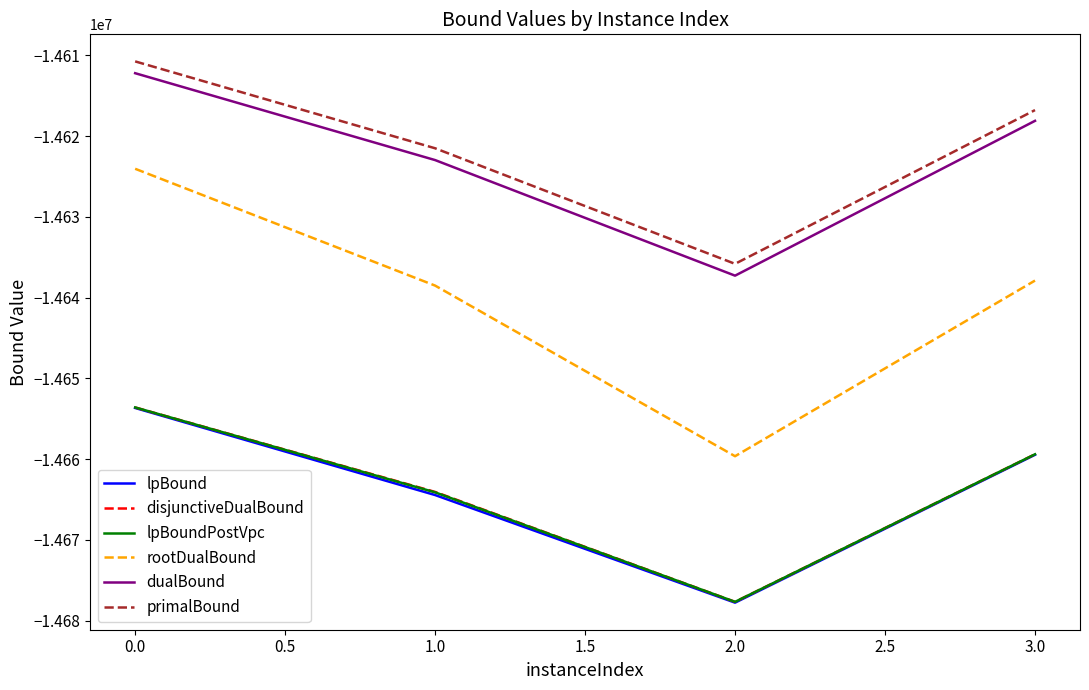

What is the average value of the dualBound series?

-14622626.5